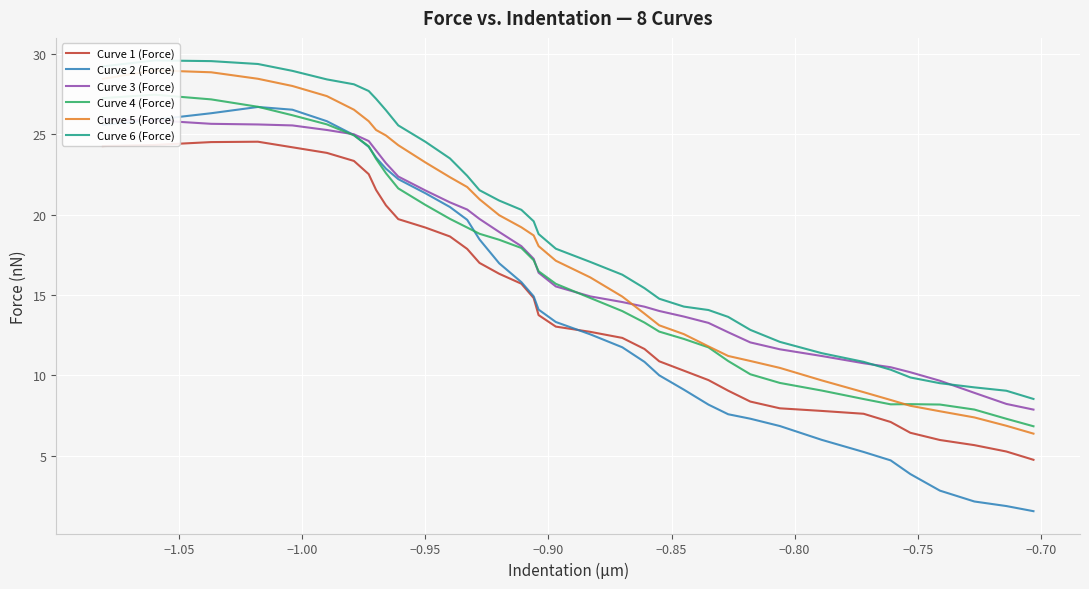

How many distinct data groups are displayed?

6